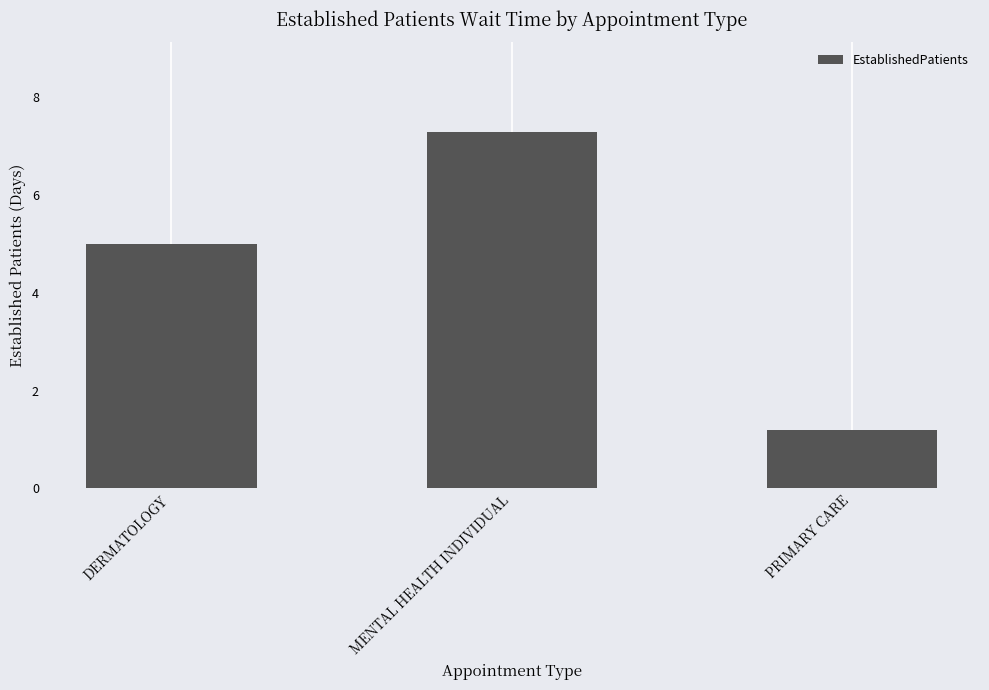

List the labels in order of value, largest first.

MENTAL HEALTH INDIVIDUAL, DERMATOLOGY, PRIMARY CARE